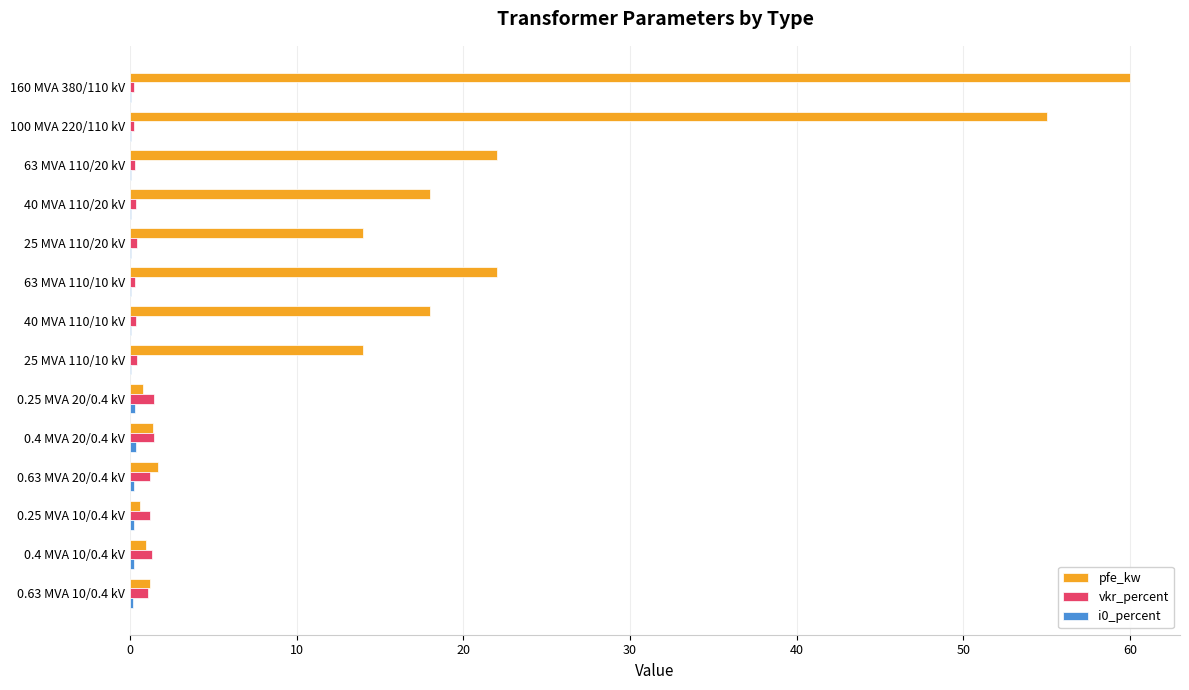

What is the greatest value displayed?

60.0